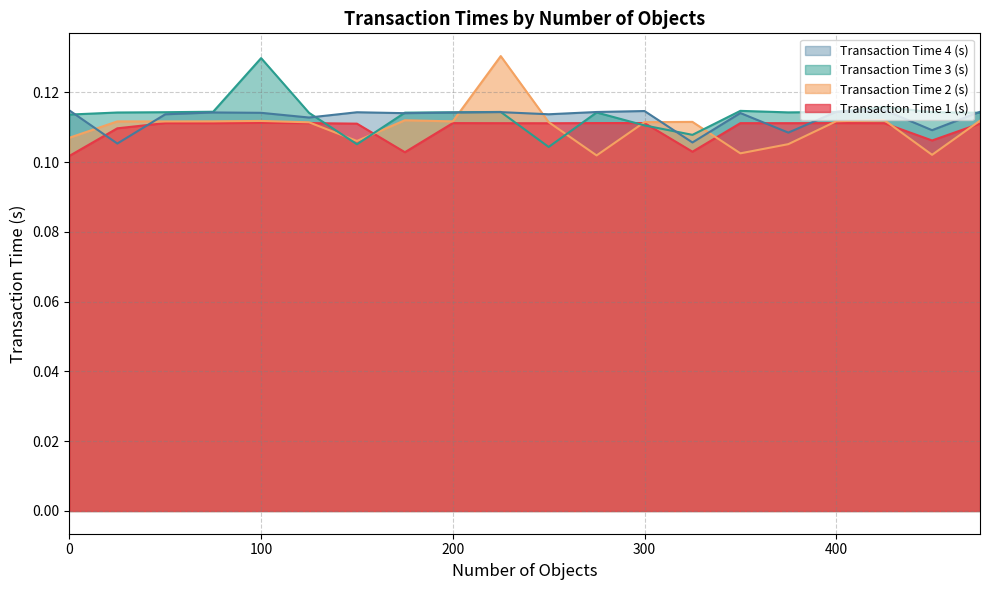

What are all the series names shown in the legend?

Transaction Time 4 (s), Transaction Time 3 (s), Transaction Time 2 (s), Transaction Time 1 (s)